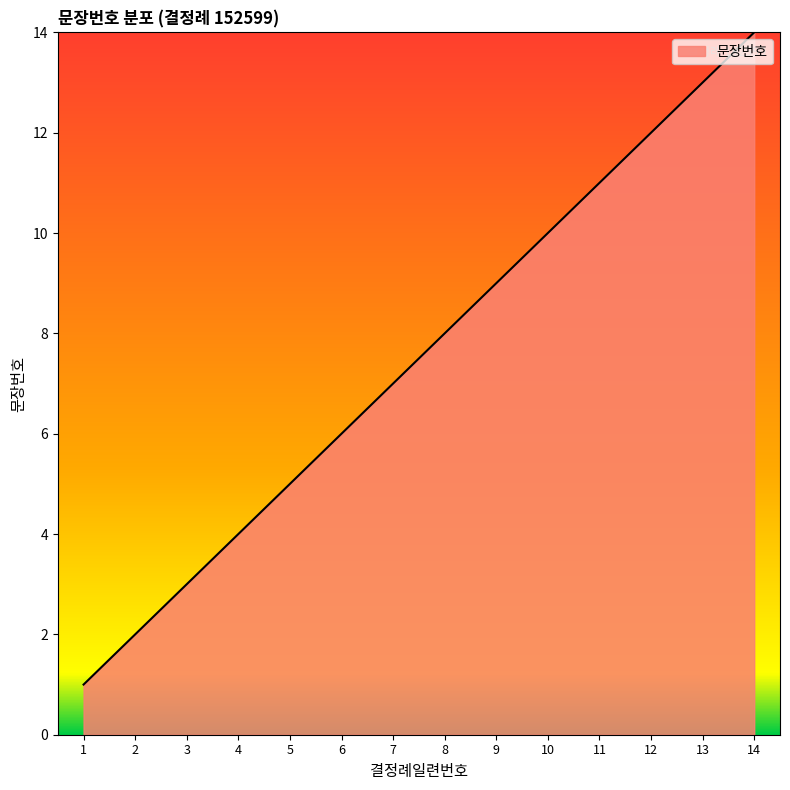

List the labels in order of value, smallest first.

1, 2, 3, 4, 5, 6, 7, 8, 9, 10, 11, 12, 13, 14